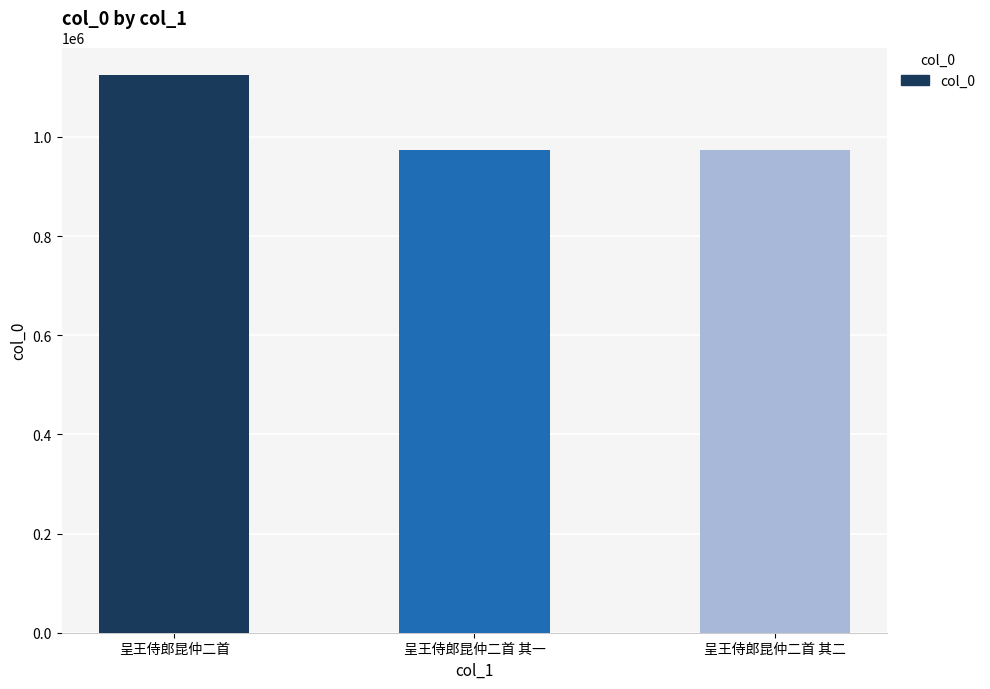

What is the value of the 2nd bar from the left?

974020